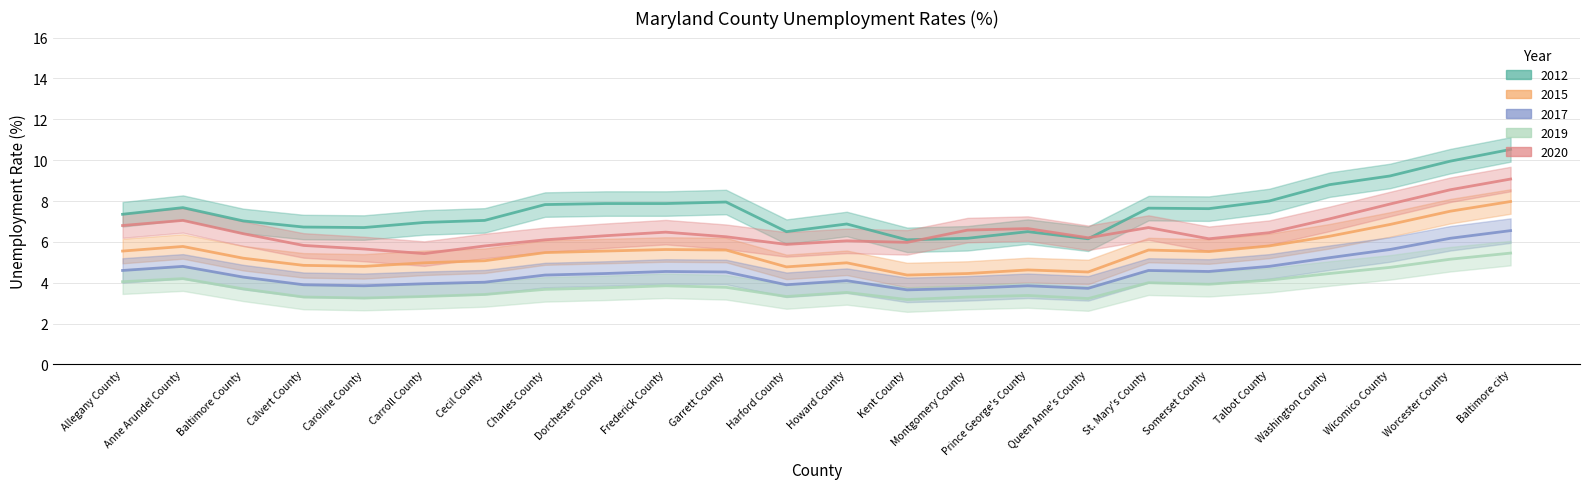

True or false: 2020 and 2019 cross at least once.

False